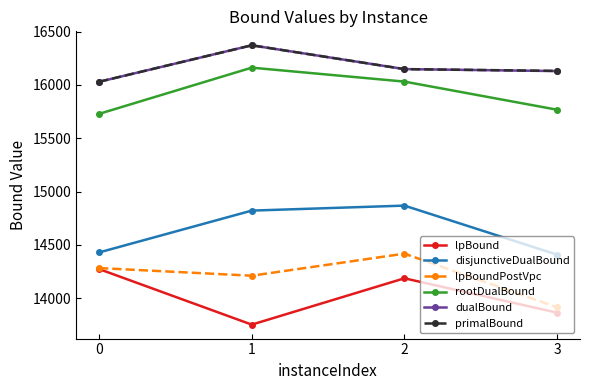

At which category does disjunctiveDualBound reach its first local peak?

2